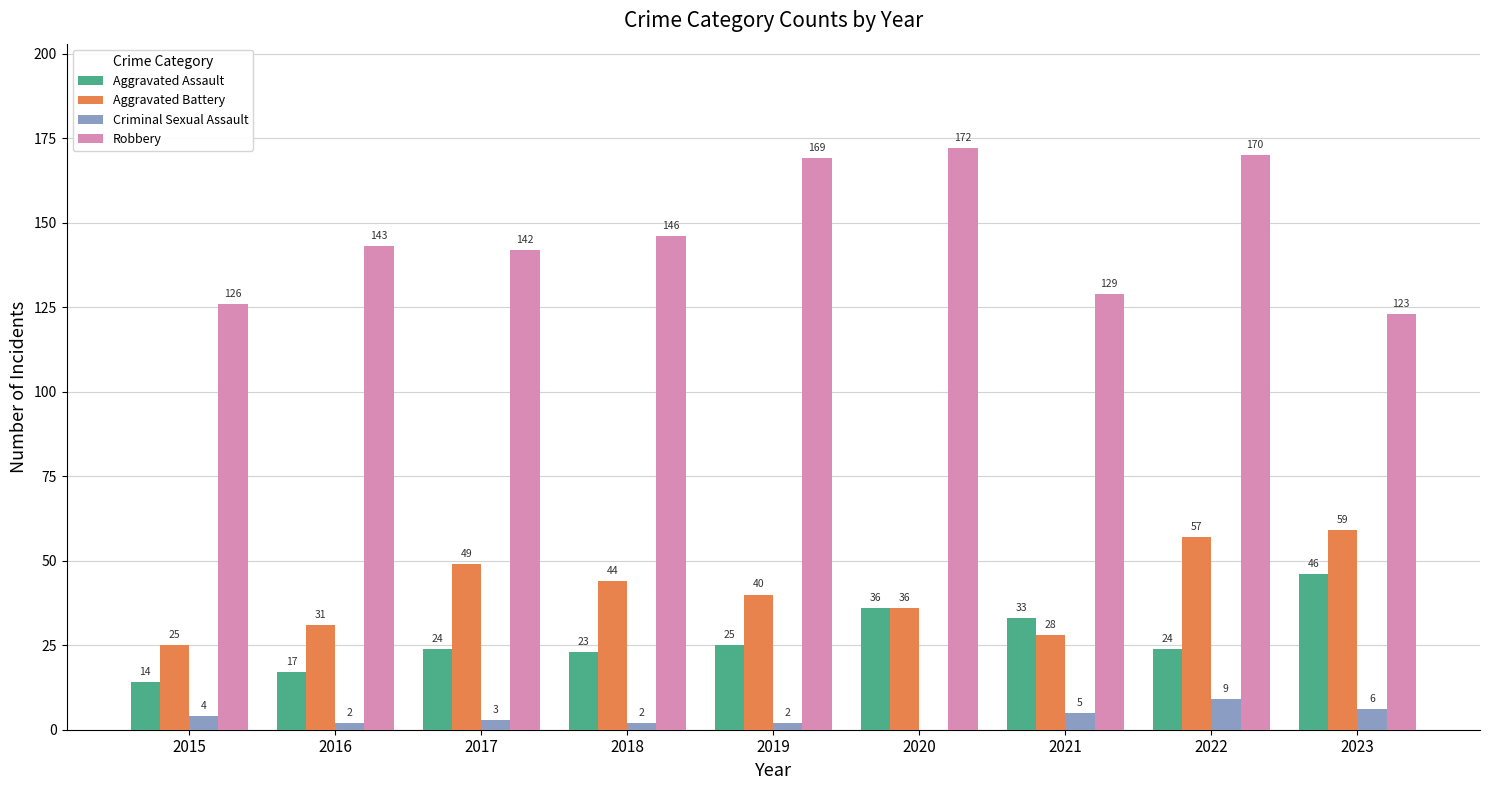

Does the chart contain stacked bars?

No